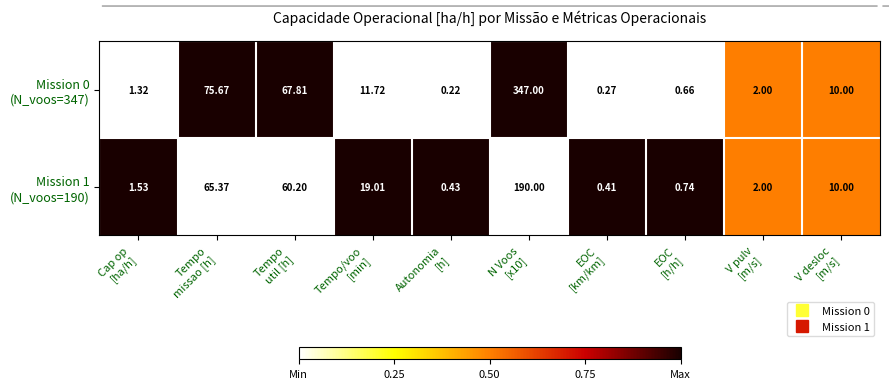

Count the number of data series in this chart.

2